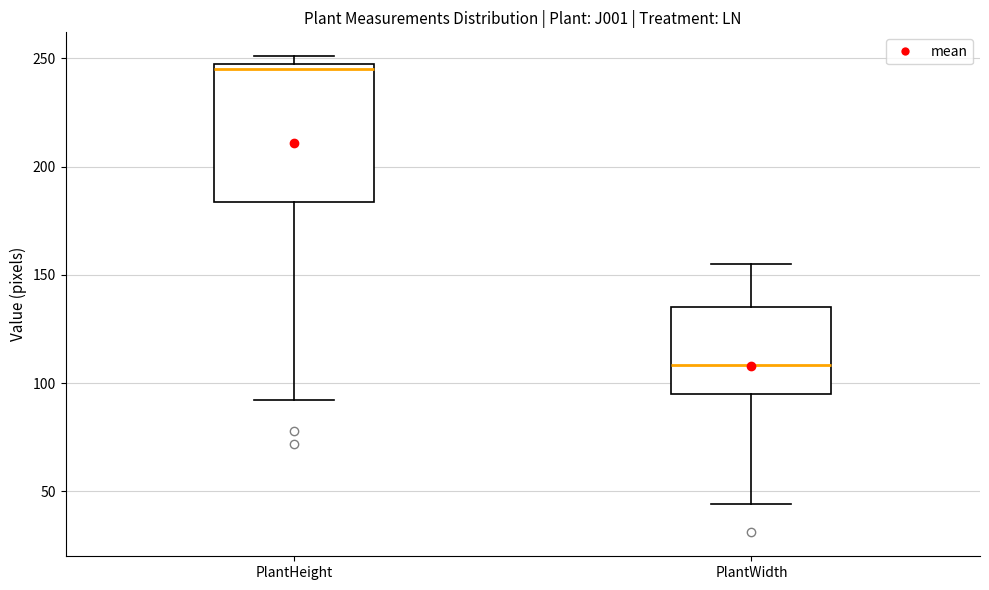

Which box is the tallest, from its lower edge to its upper edge?

PlantHeight